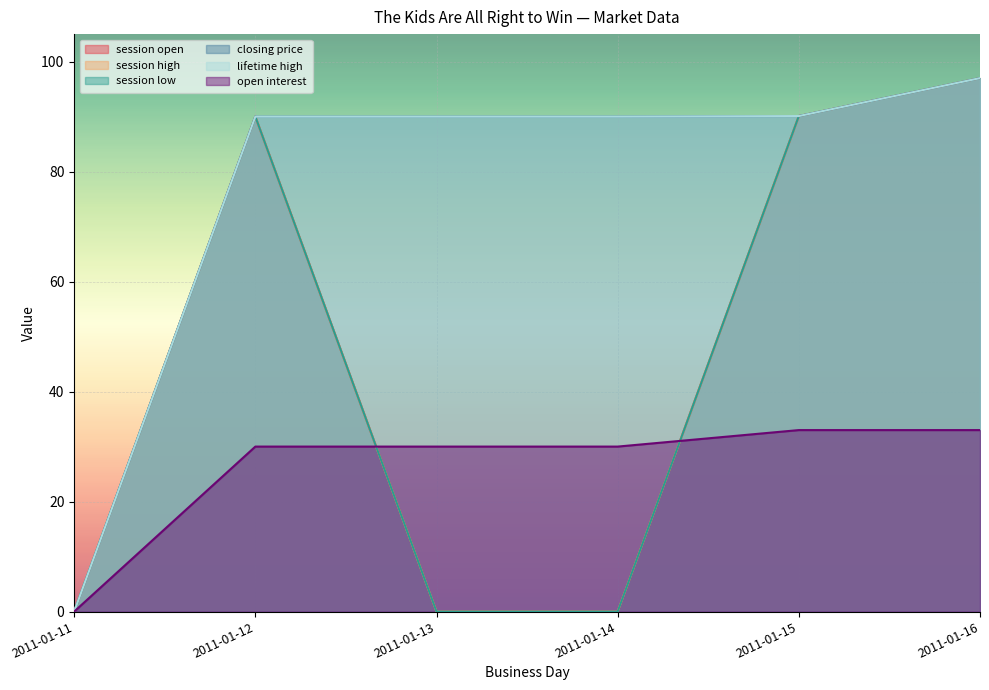

True or false: session low has a value of 154.6 at 2011-01-15.

False